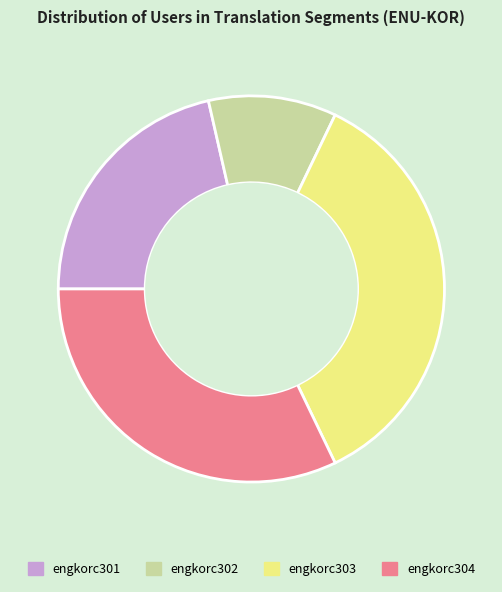

Rank the categories by value from highest to lowest.

engkorc303, engkorc304, engkorc301, engkorc302